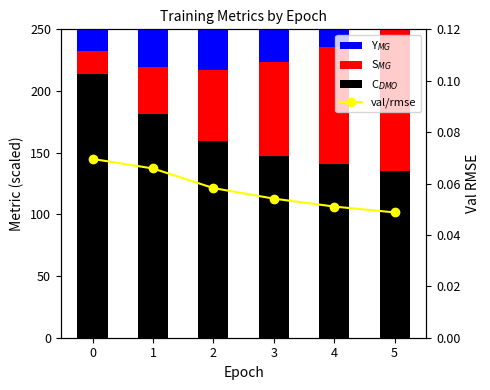

Is the value of C$_{DMO}$ at 2 greater than the value of S$_{MG}$ at 1?

Yes